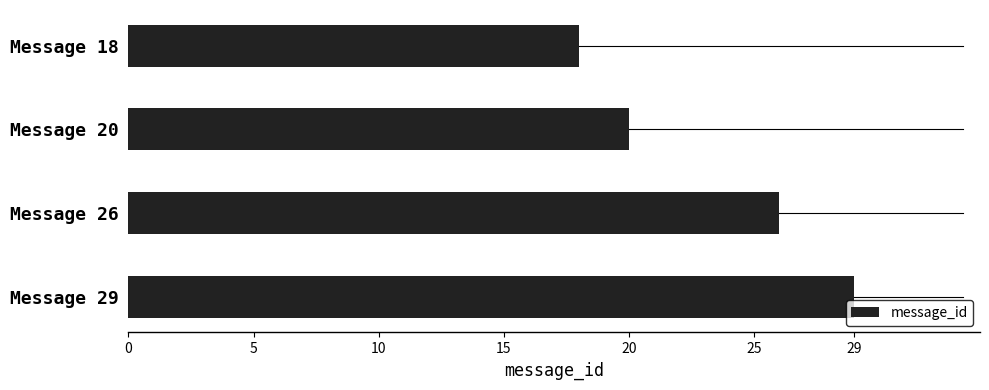

Reading top to bottom, transcribe all the data shown in this chart.

Message 18=18	Message 20=20	Message 26=26	Message 29=29